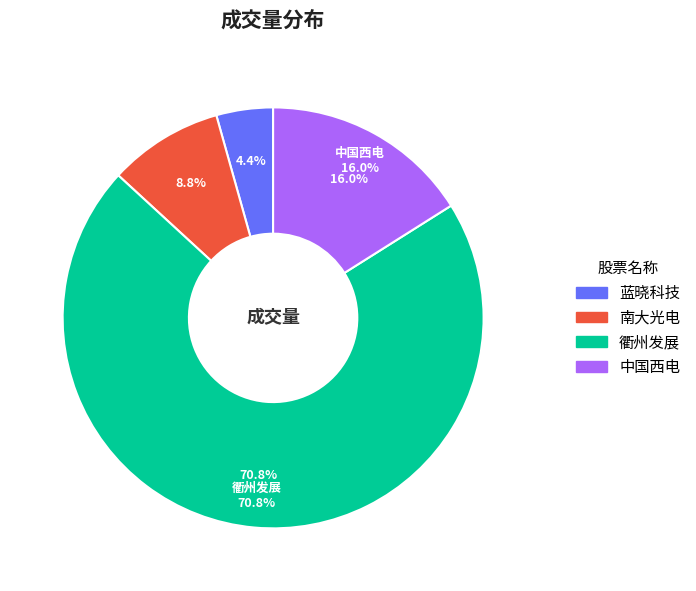

Count the number of slices in the pie.

4